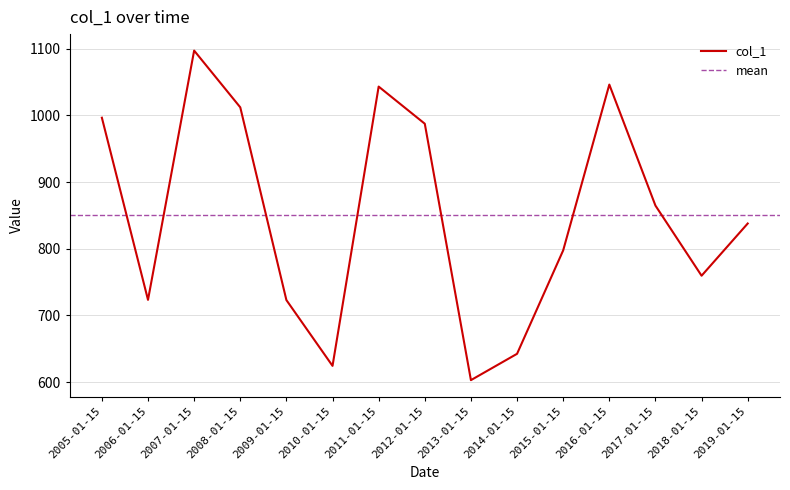

How many points are higher than both their immediate neighbors (excluding endpoints)?

3